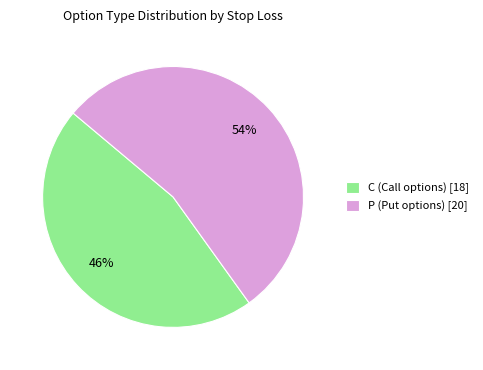

True or false: P (Put options) [20] accounts for 59% of the total.

False